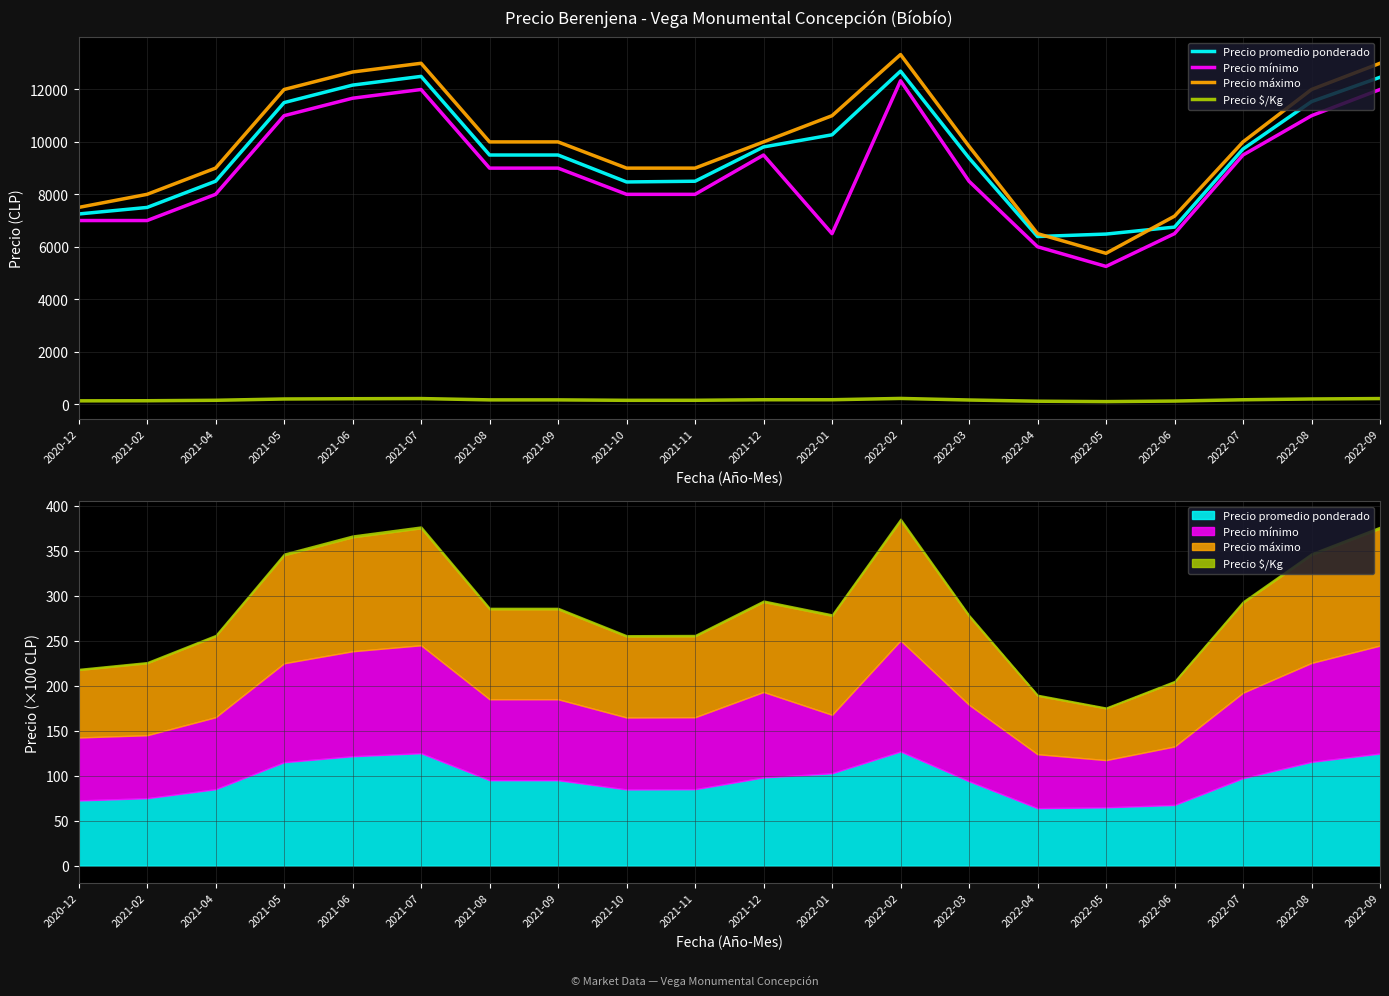

List the series in order of their peak value, highest first.

Precio máximo, Precio promedio ponderado, Precio mínimo, Precio $/Kg